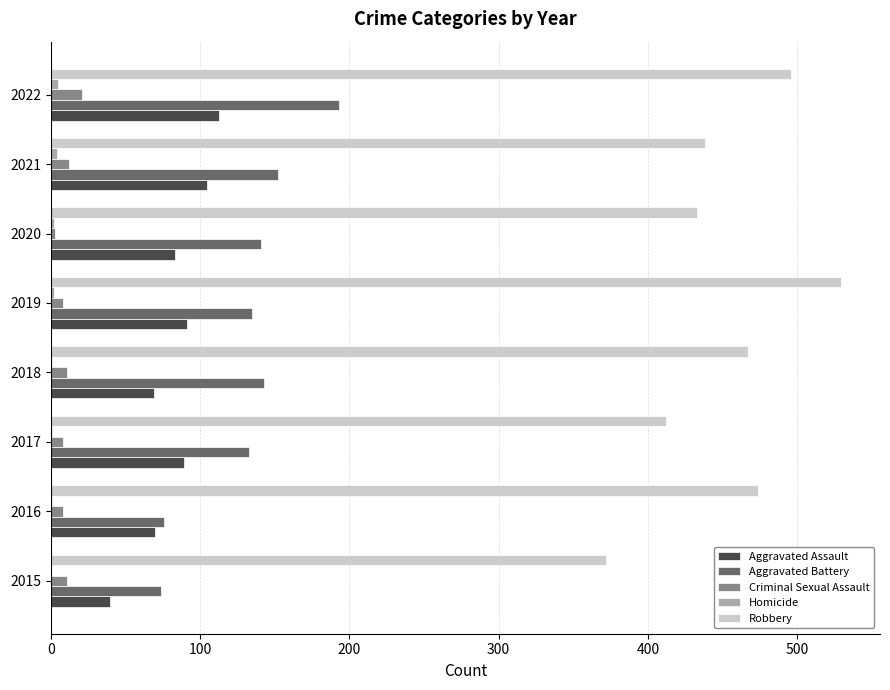

What is the greatest value displayed?

529